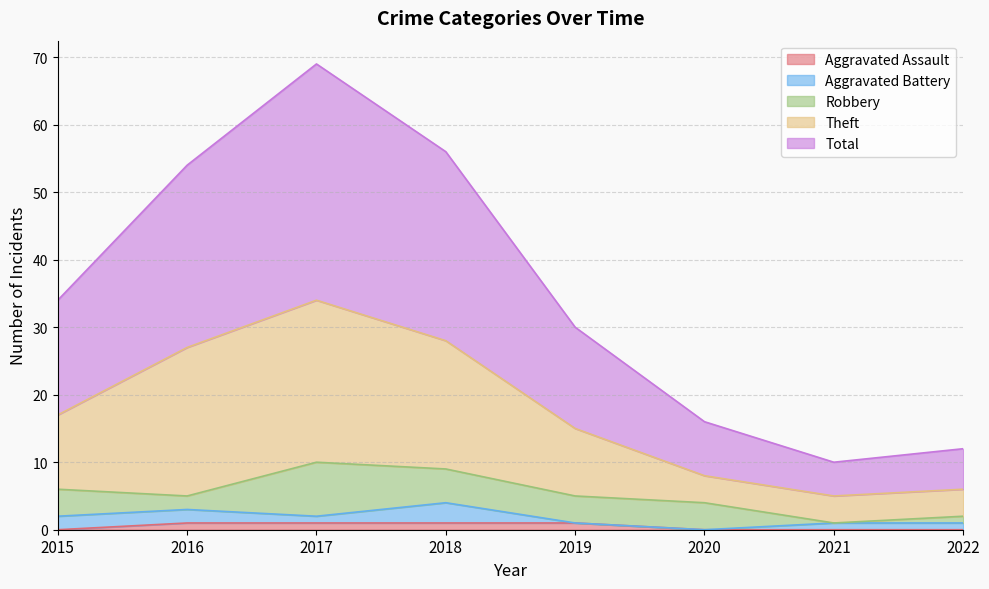

True or false: Total and Aggravated Assault intersect in this chart.

False